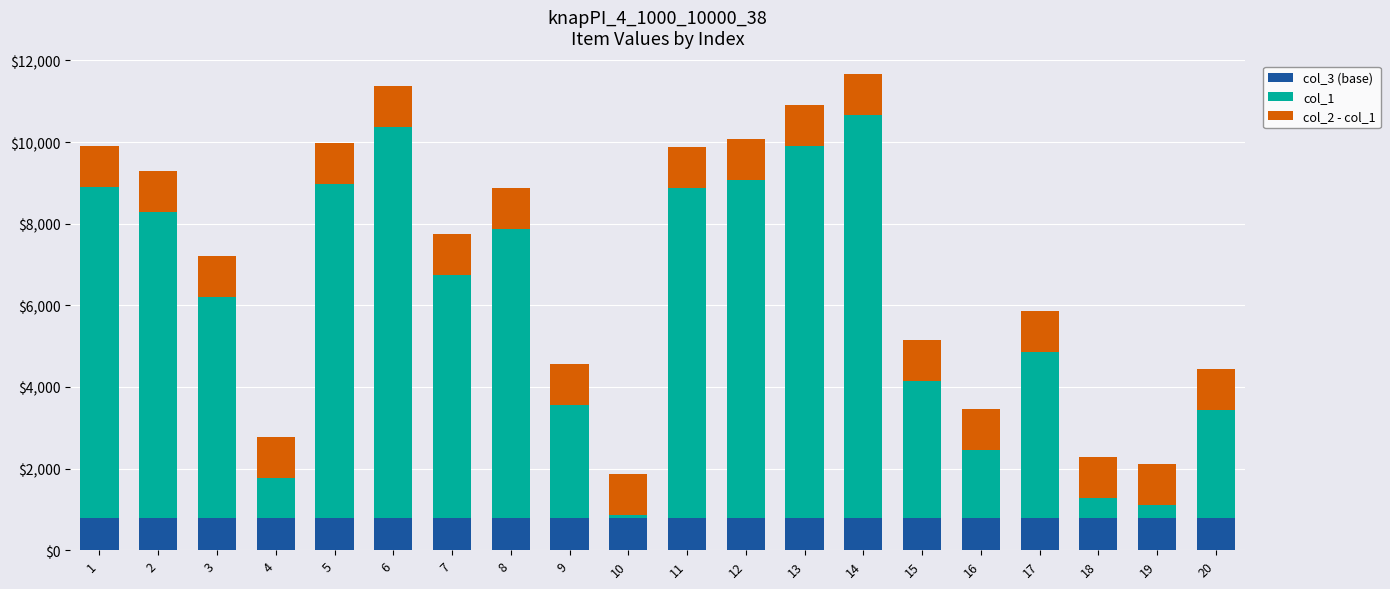

The value of col_3 (base) at 14 is 800. True or false?

True